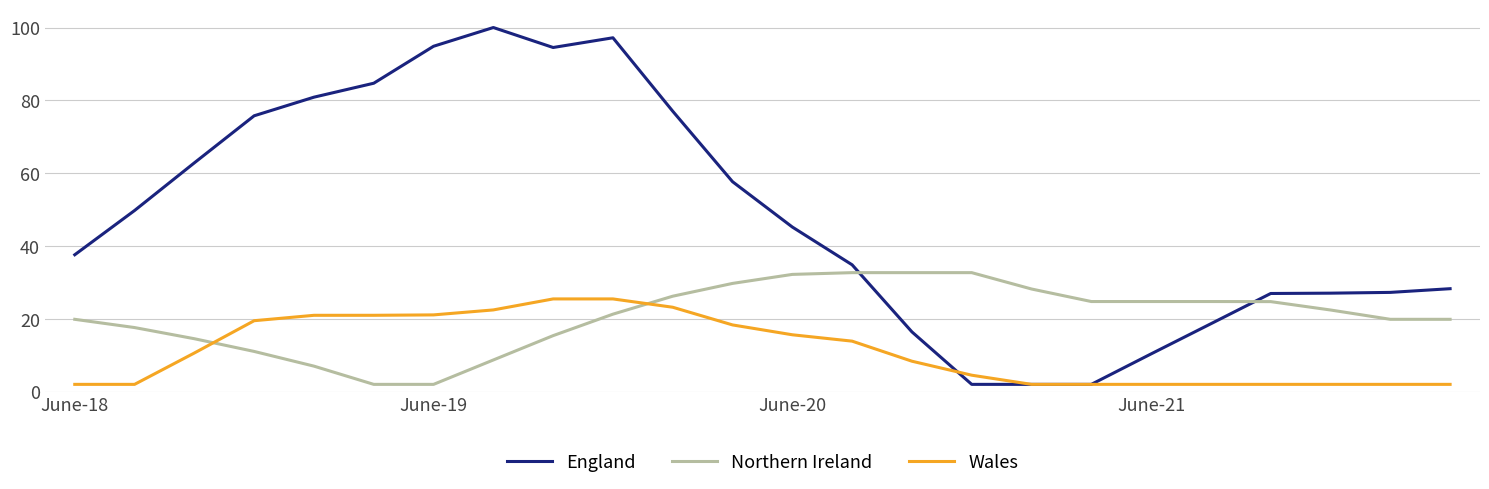

Does the chart display data point markers on the line(s)?

No